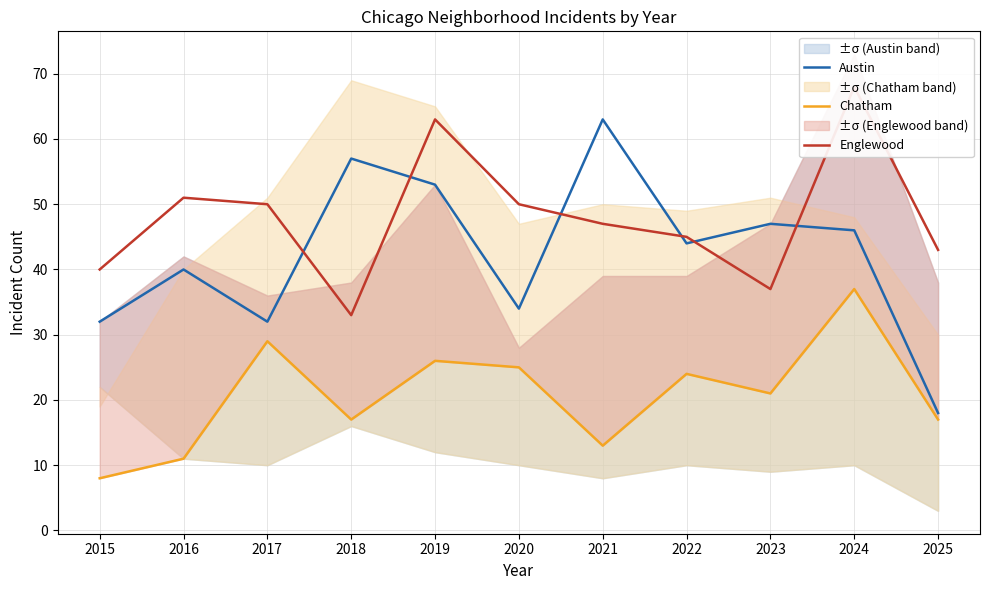

What is the value of the Austin point at the 5th from the left?

53